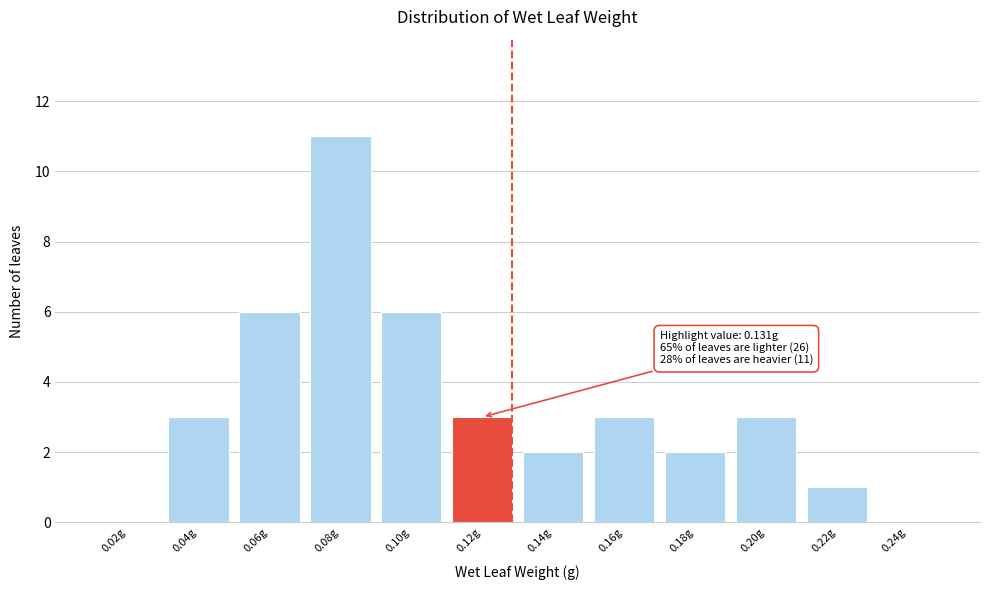

Reading left to right, transcribe all the data shown in this chart.

0.02g=0	0.04g=3	0.06g=6	0.08g=11	0.10g=6	0.12g=3	0.14g=2	0.16g=3	0.18g=2	0.20g=3	0.22g=1	0.24g=0